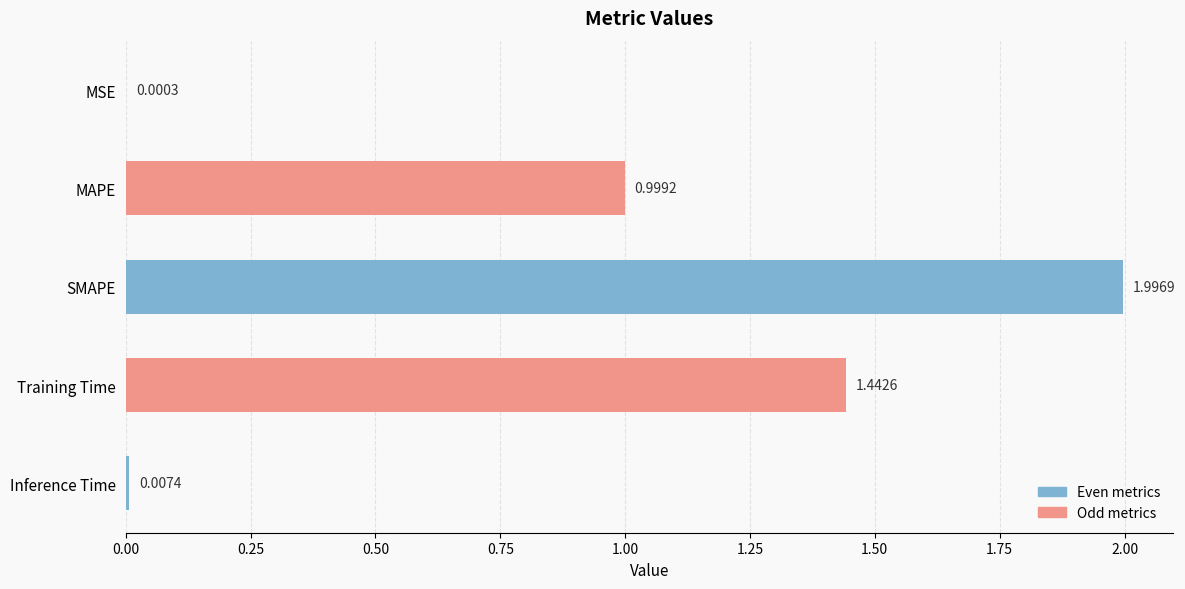

What is the sum of all values?

4.4